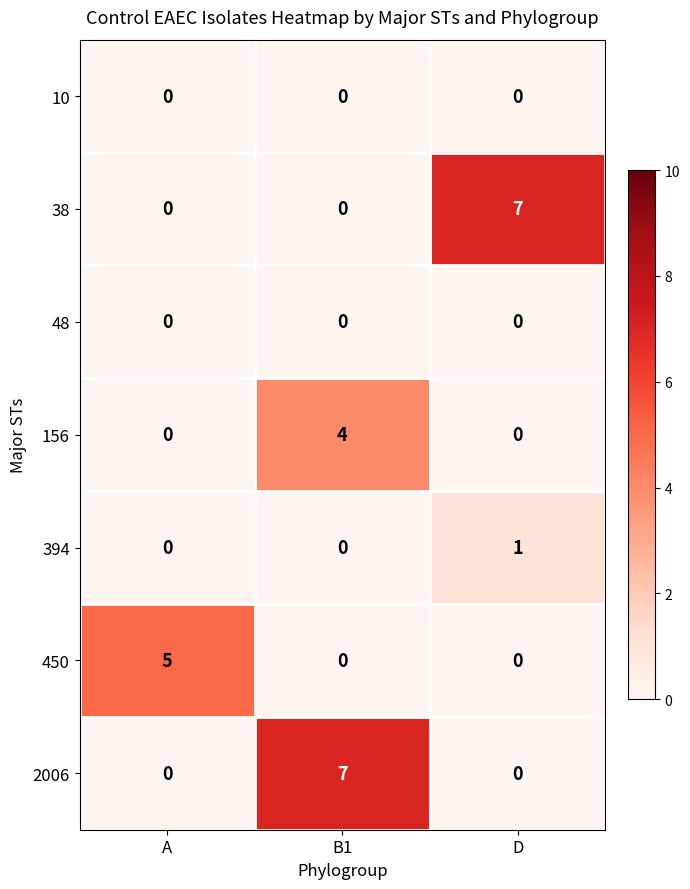

What is the difference between the maximum and second lowest values in the 2006 series?

7